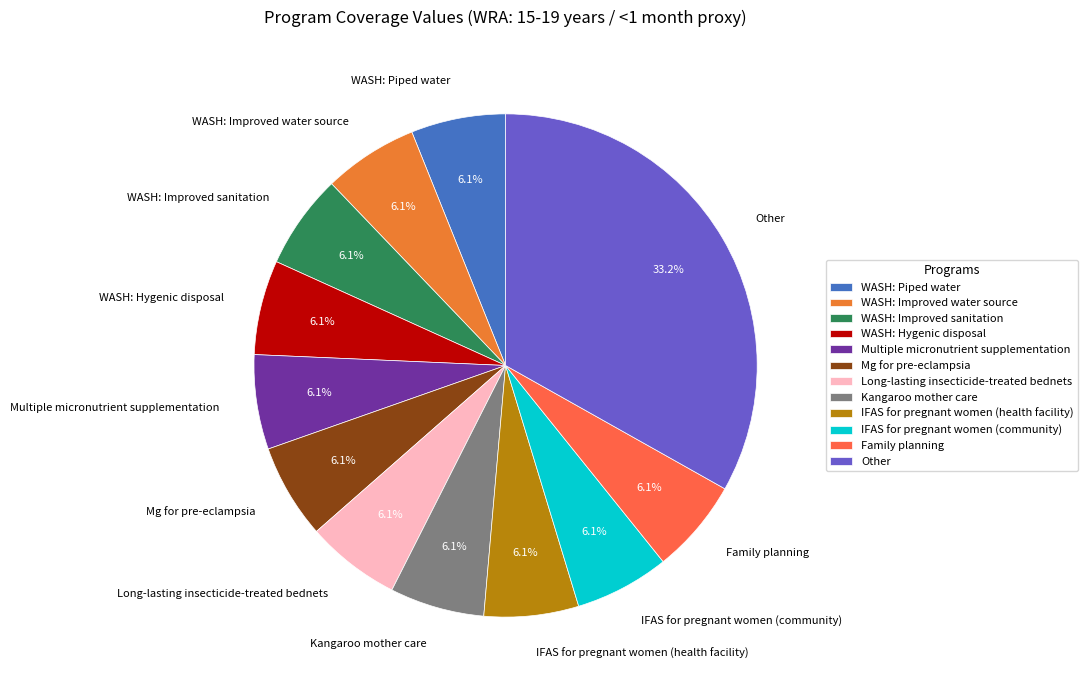

Which slice is the largest?

Other